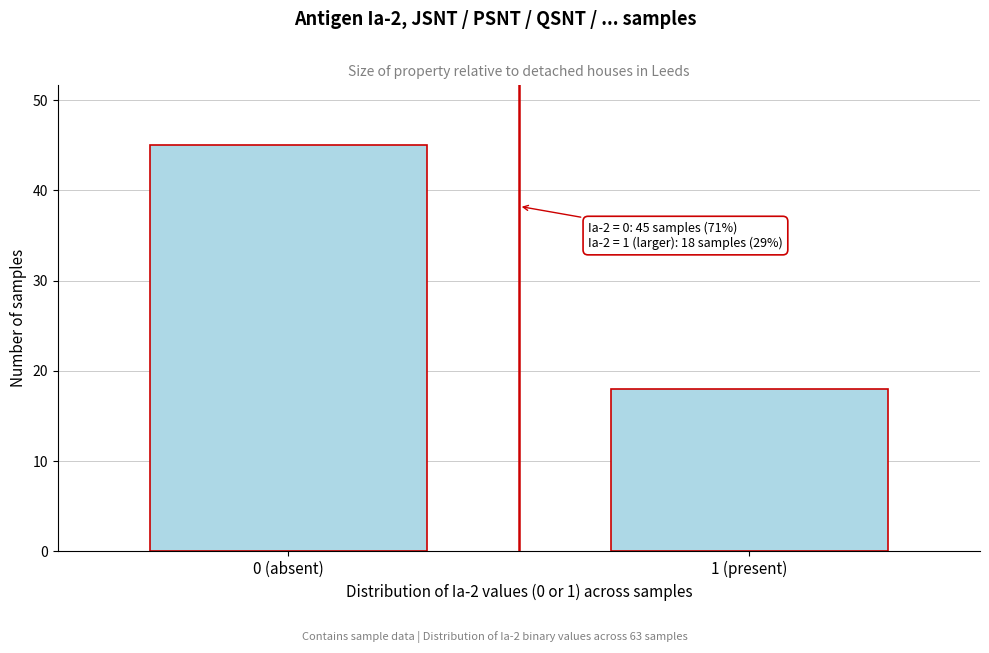

Reading right to left, transcribe all the data shown in this chart.

18	45